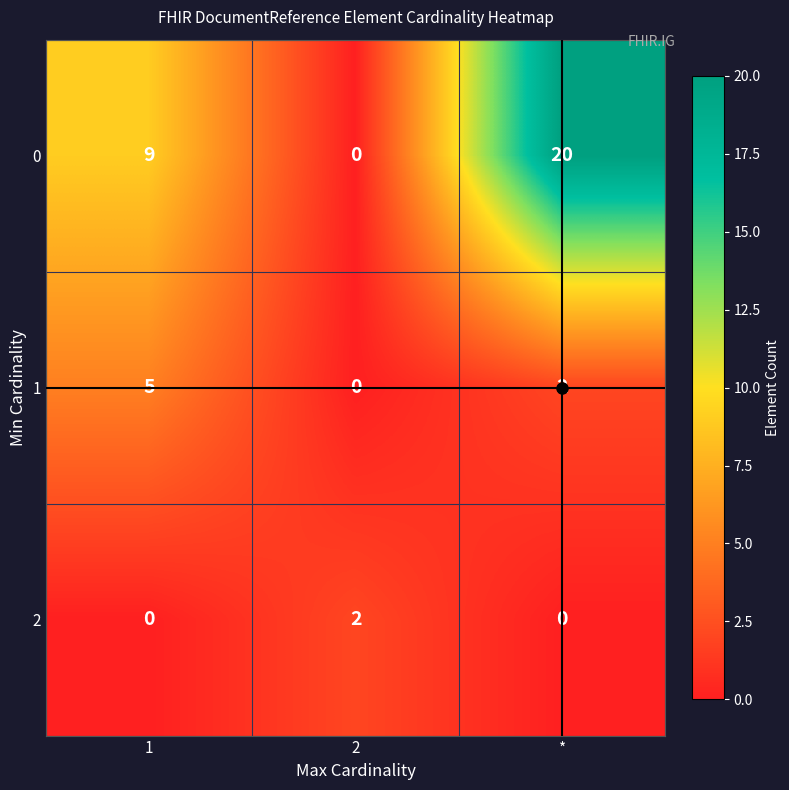

What is the difference between the second highest and minimum values in the 0 series?

9